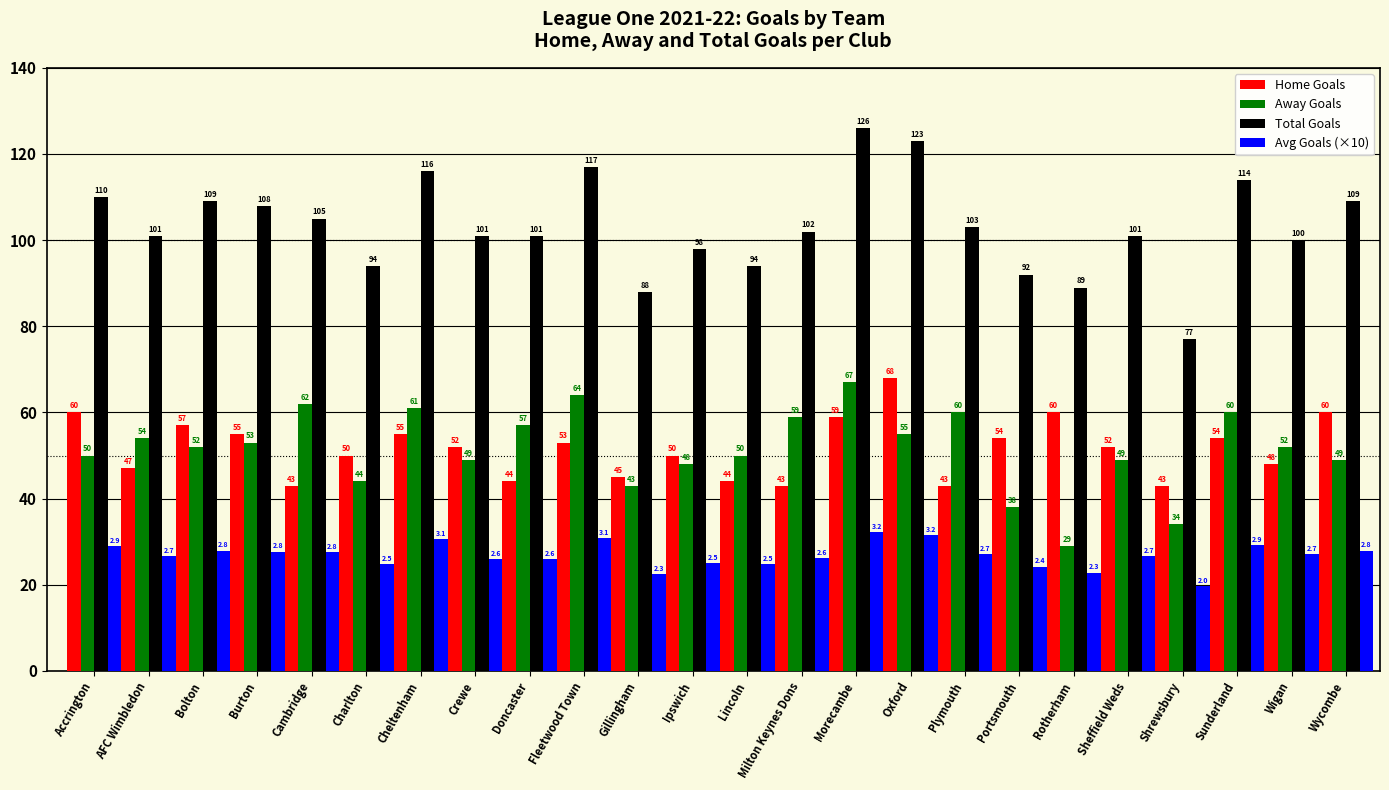

True or false: Avg Goals (×10) has a value of 56.5 at Oxford.

False